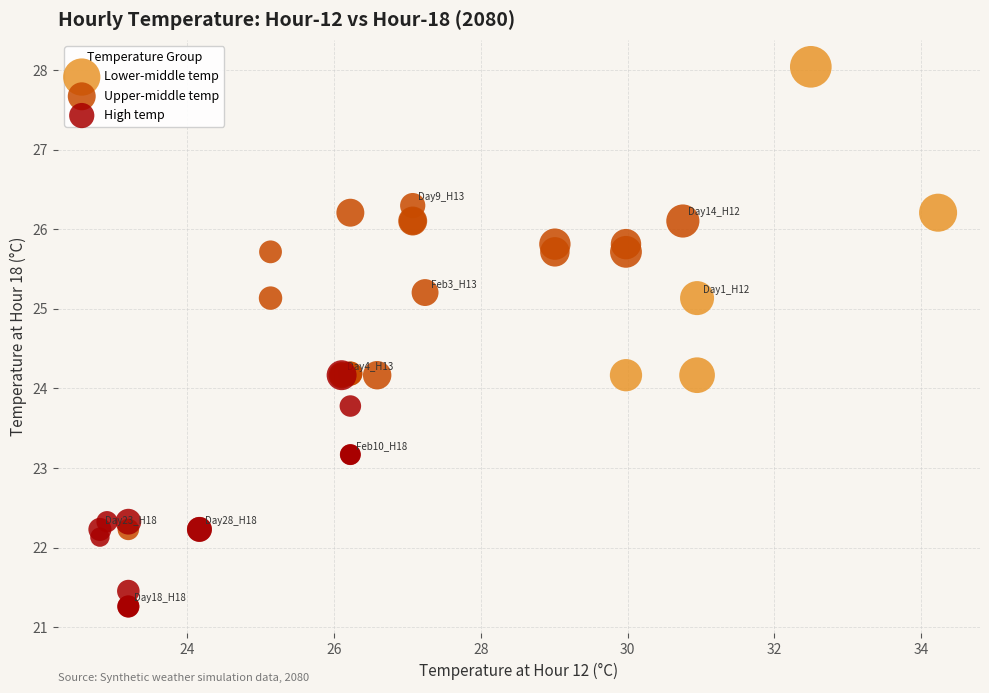

Which series reaches the maximum Y coordinate?

Lower-middle temp